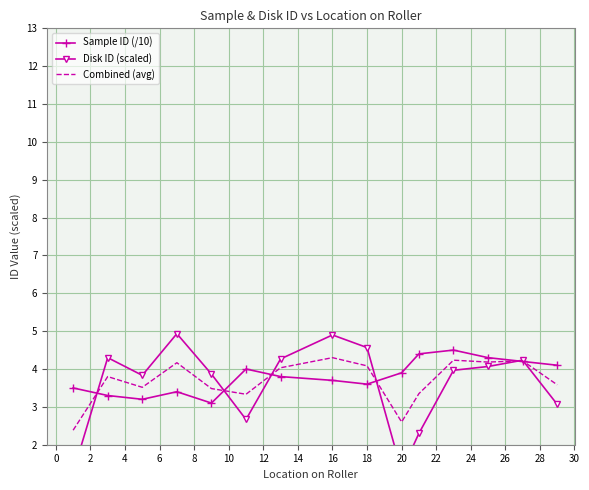

True or false: Sample ID (/10) has a value of 5.5 at 16.

False